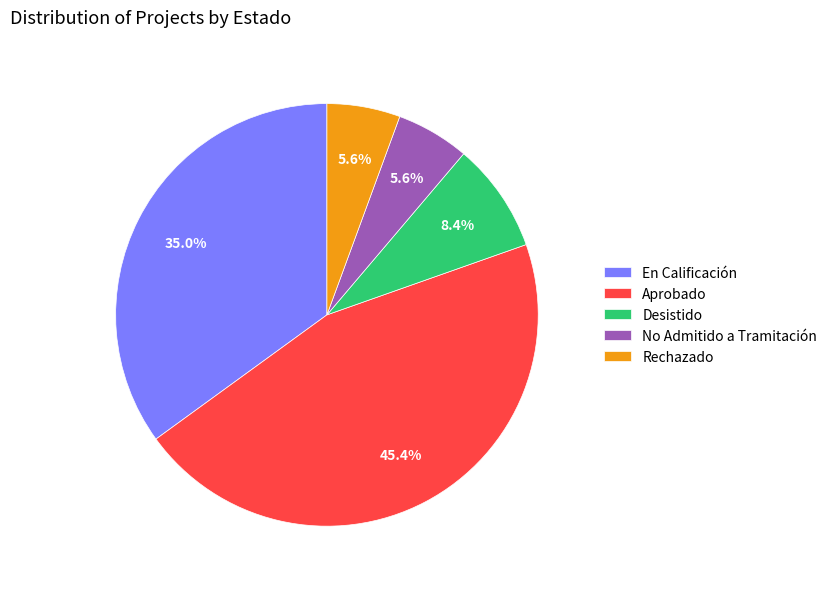

To the nearest percent, what is the combined percentage of No Admitido a Tramitación and Aprobado?

51%